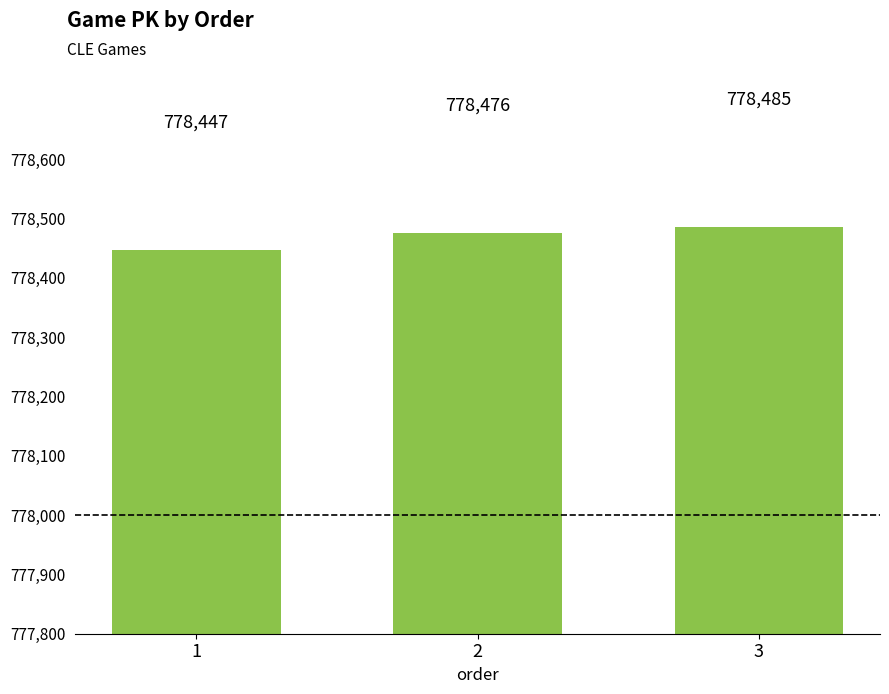

Rank the categories by value from lowest to highest.

1, 2, 3